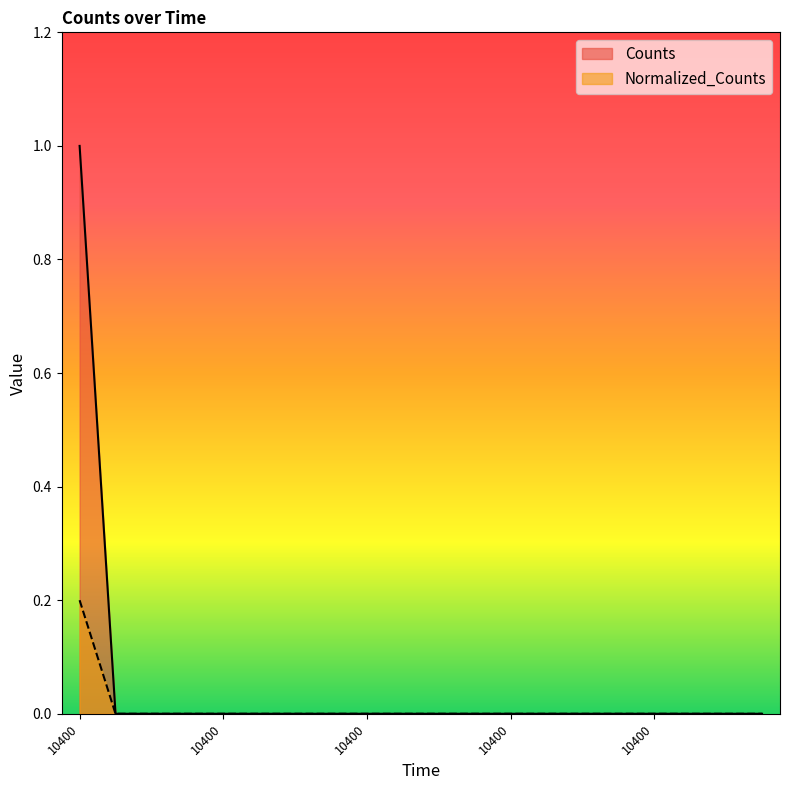

At 10400.0, list the series in order from largest to smallest.

Counts, Normalized_Counts